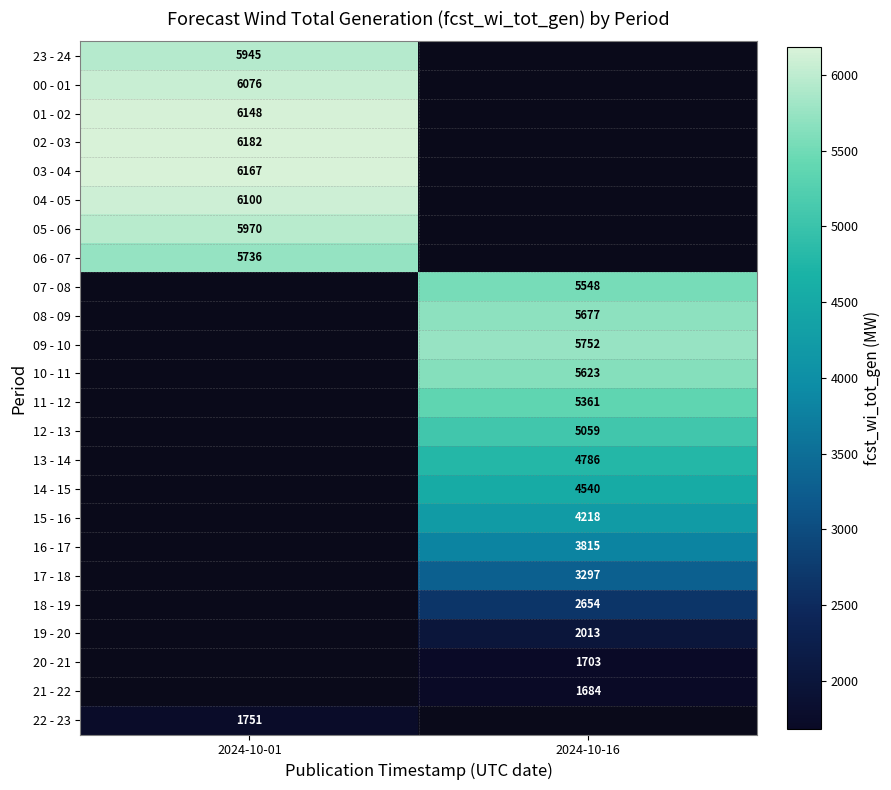

Is it true that 10 - 11 equals 9988 at 2024-10-16?

False